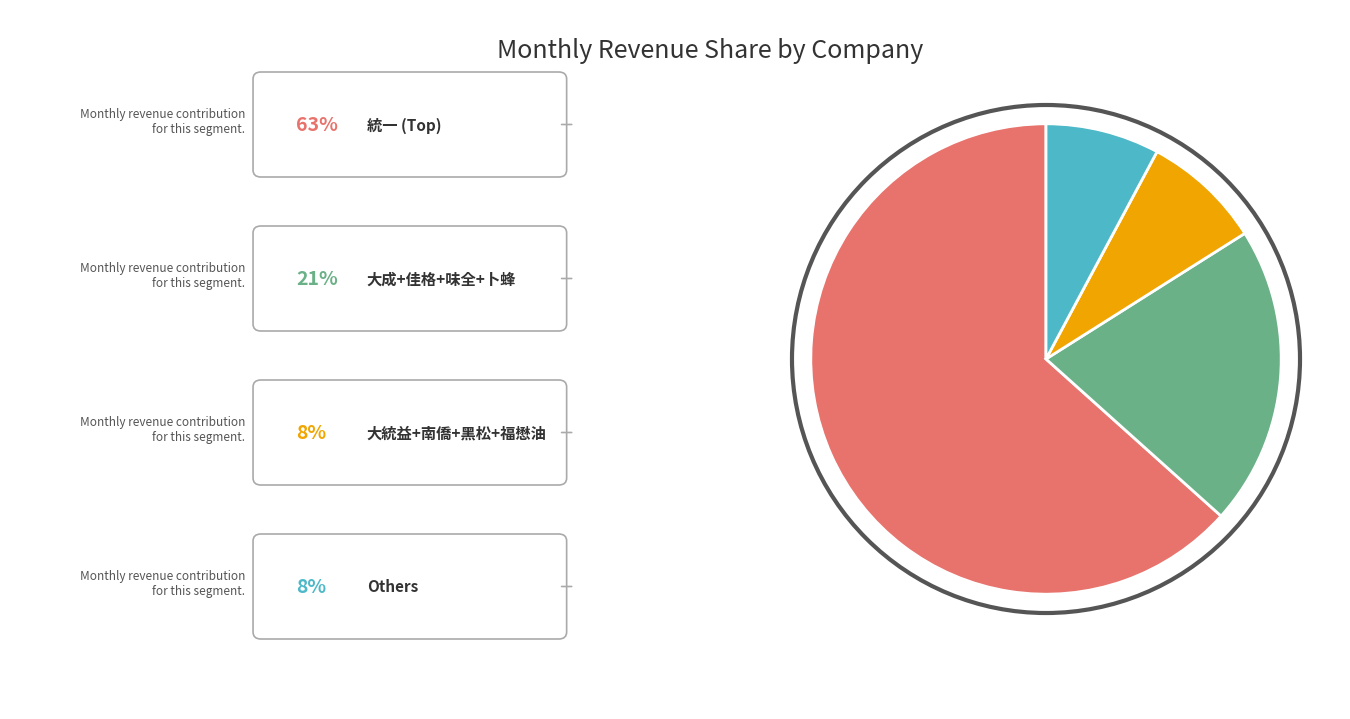

Is there any slice that represents more than half of the pie?

Yes